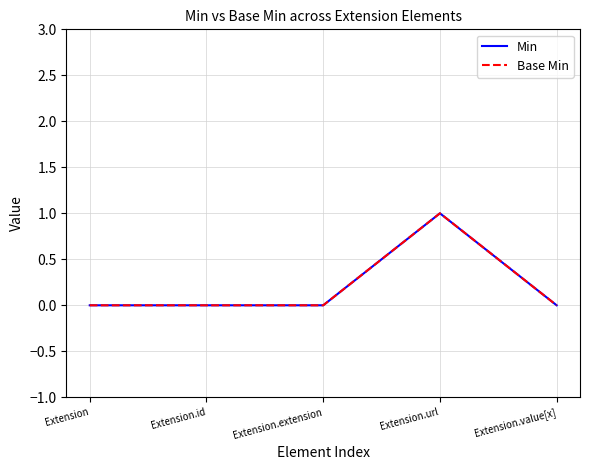

Reading left to right, what are all the values shown in this chart?

Min: Extension=0	Extension.id=0	Extension.extension=0	Extension.url=1	Extension.value[x]=0
Base Min: Extension=0	Extension.id=0	Extension.extension=0	Extension.url=1	Extension.value[x]=0